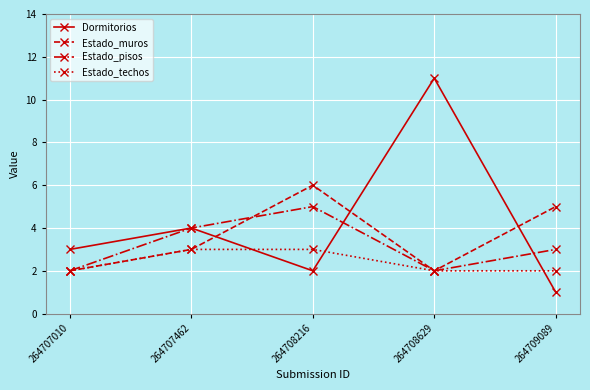

Between which two adjacent categories do Estado_muros and Dormitorios first intersect?

264707462 and 264708216